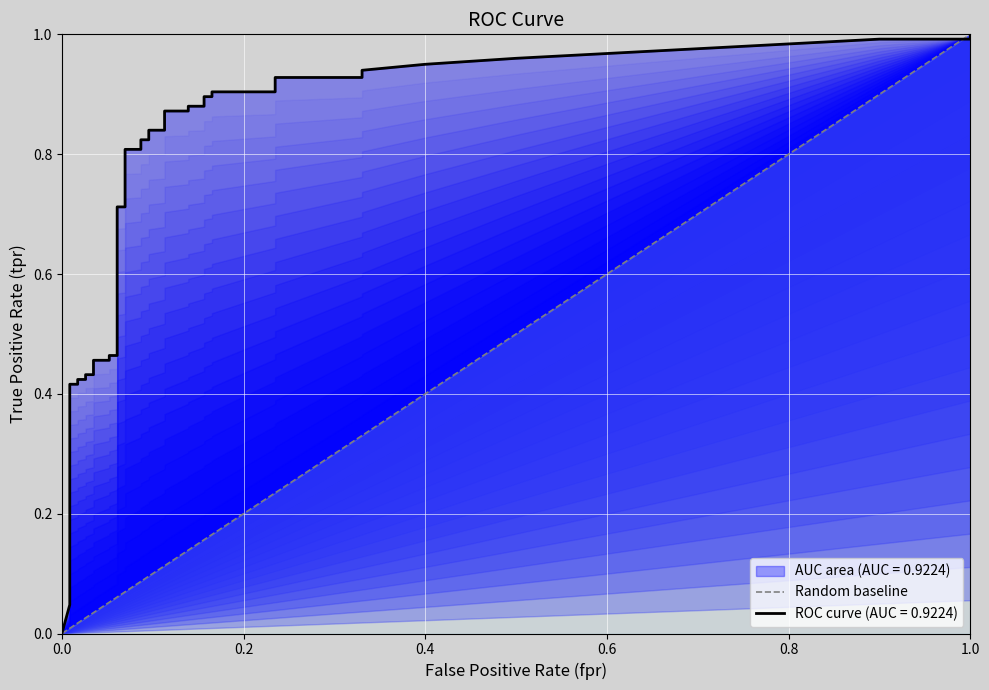

True or false: the data shows 0 at 0.0.

False